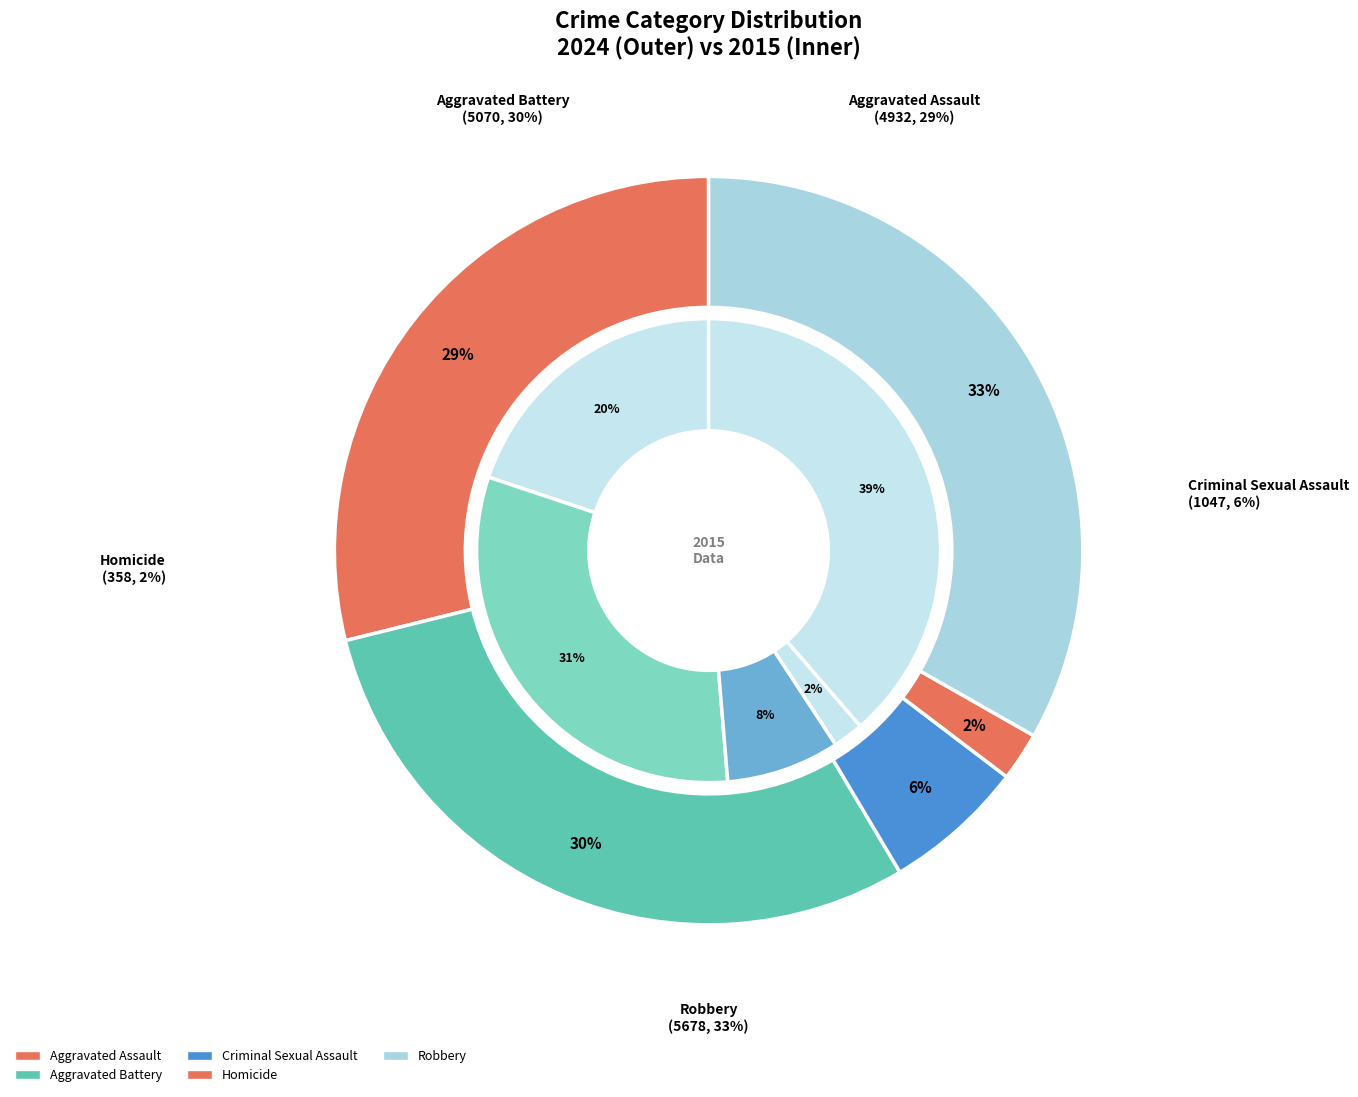

To the nearest percent, what is the average slice percentage?

20%